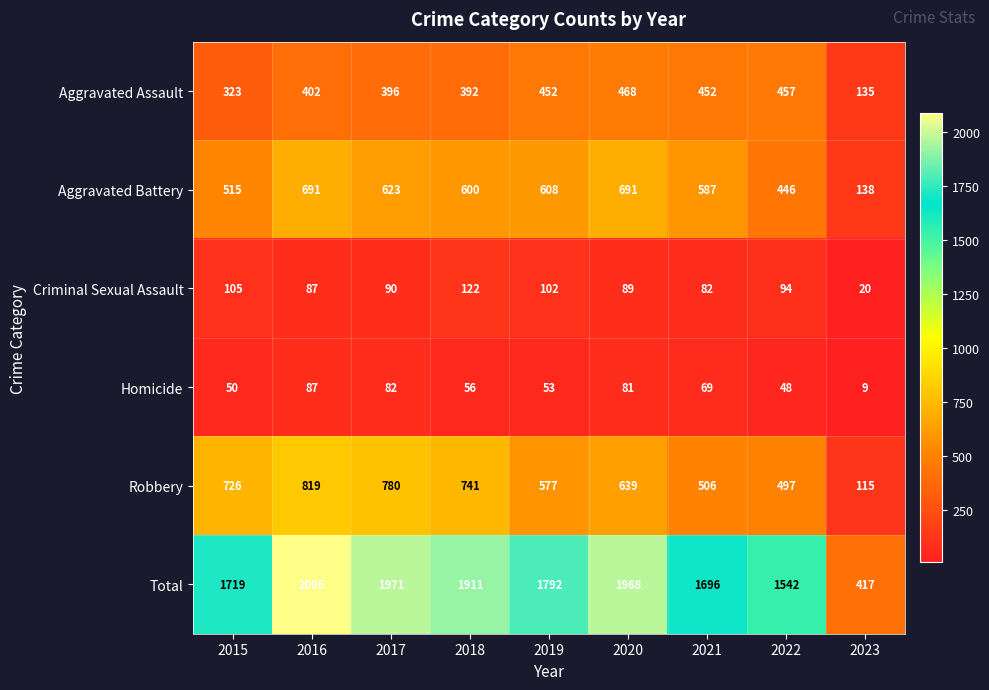

Between 2020 and 2023, which series saw the biggest shift?

Total